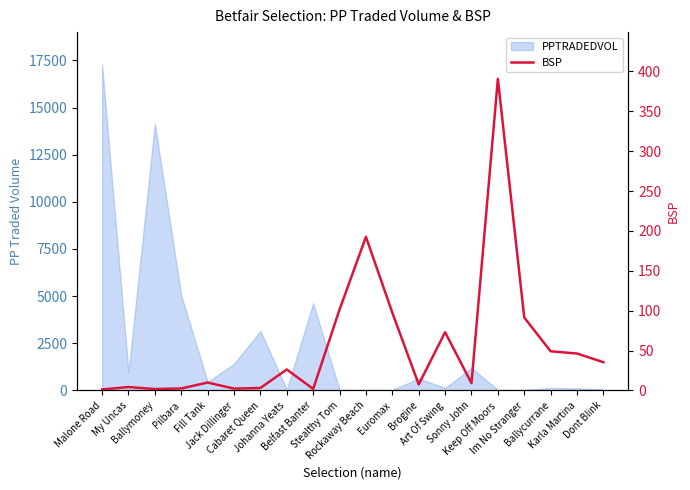

What position from the left is Cabaret Queen?

7